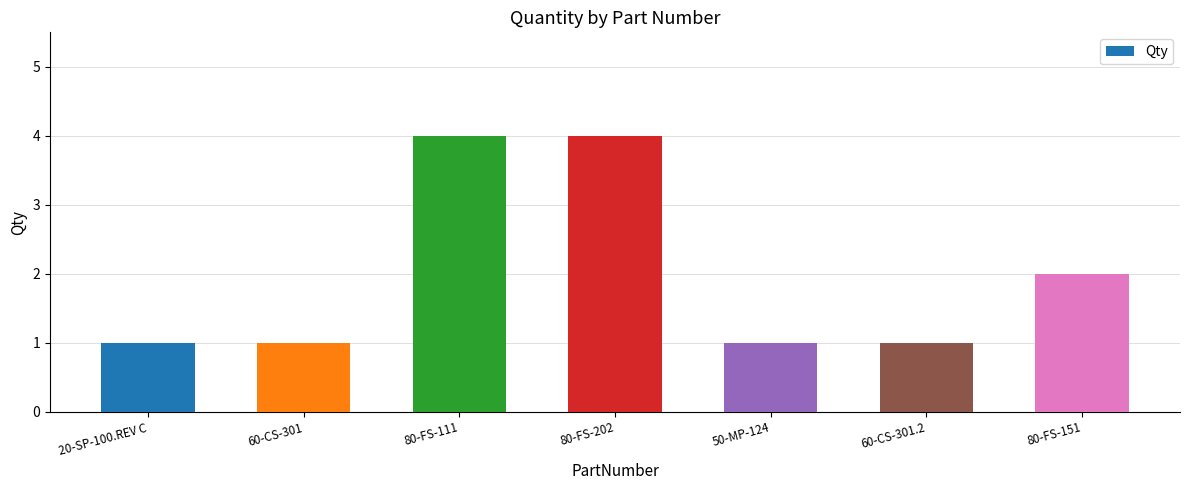

Reading left to right, extract all data points from this chart.

1	1	4	4	1	1	2